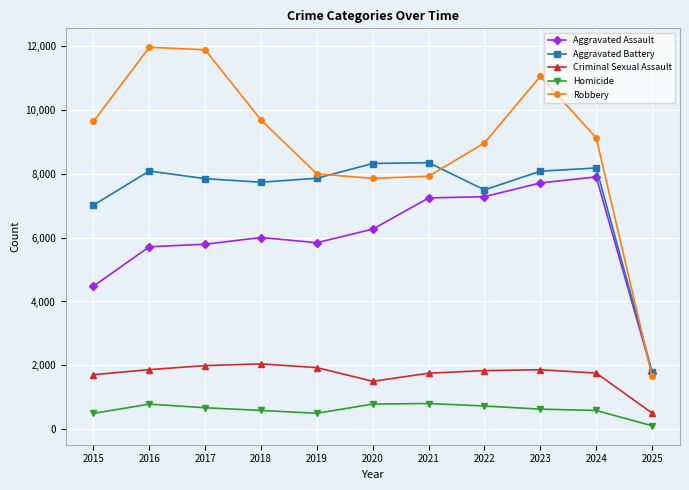

What is the total value across all series at 2015?

23339